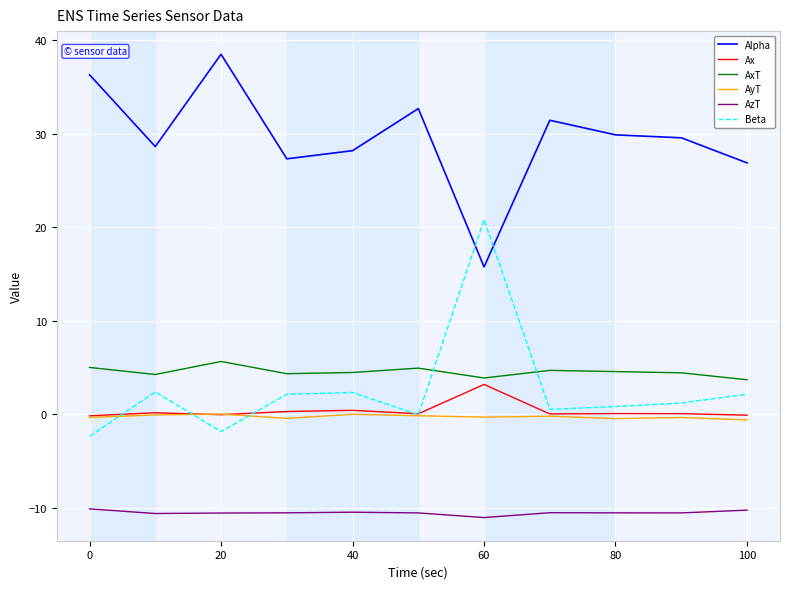

What is the smallest value displayed?

-11.1